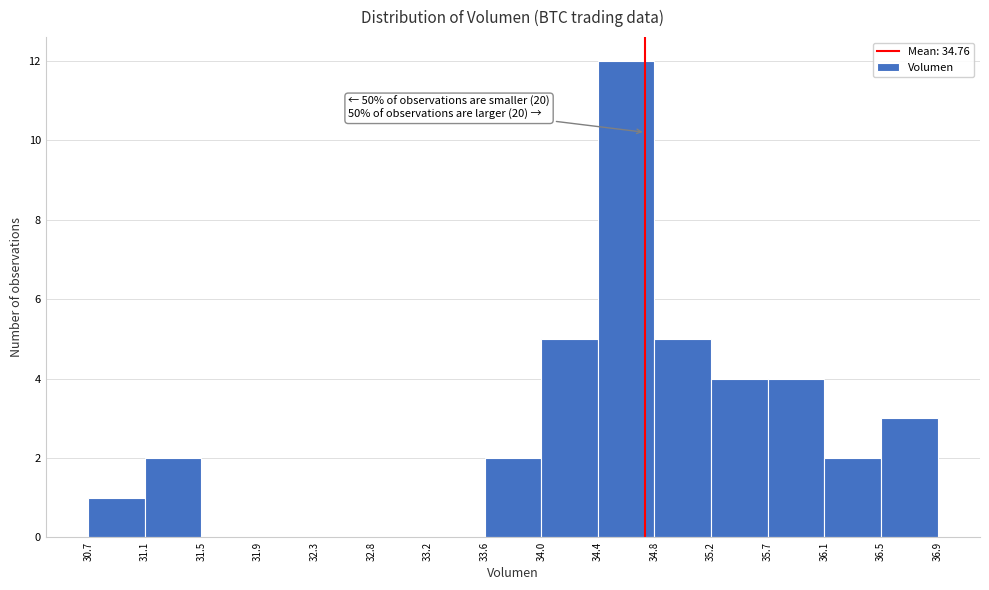

Over which range of the x-axis is the bar tallest?

34.4 to 34.8